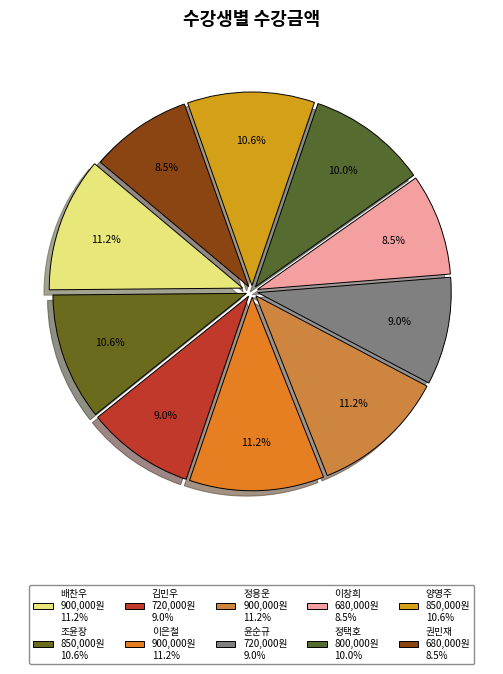

Does 정용운 represent more than half of the total?

No